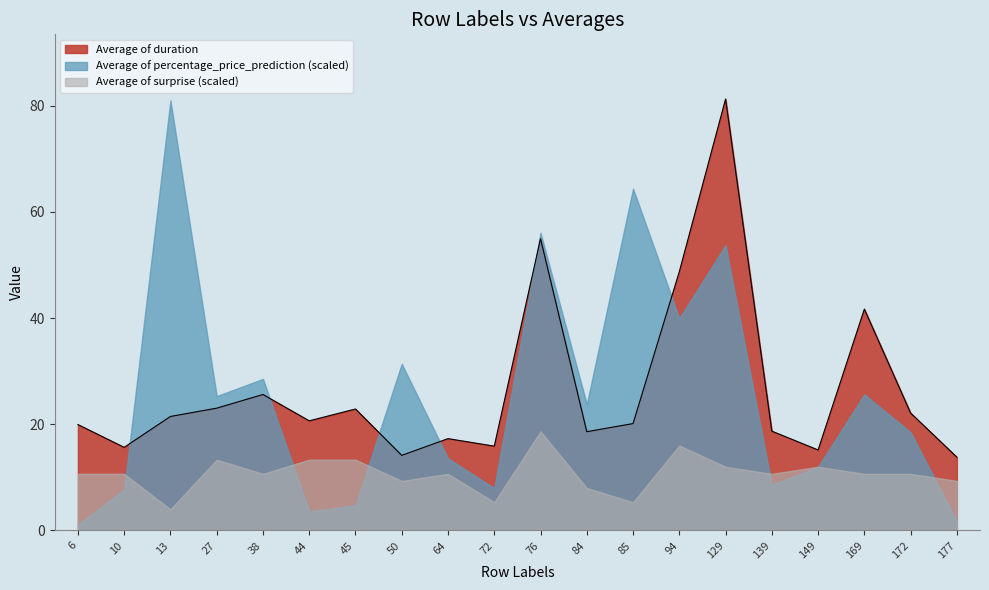

What is the value of the Average of duration point at the 3rd from the left?

21.5